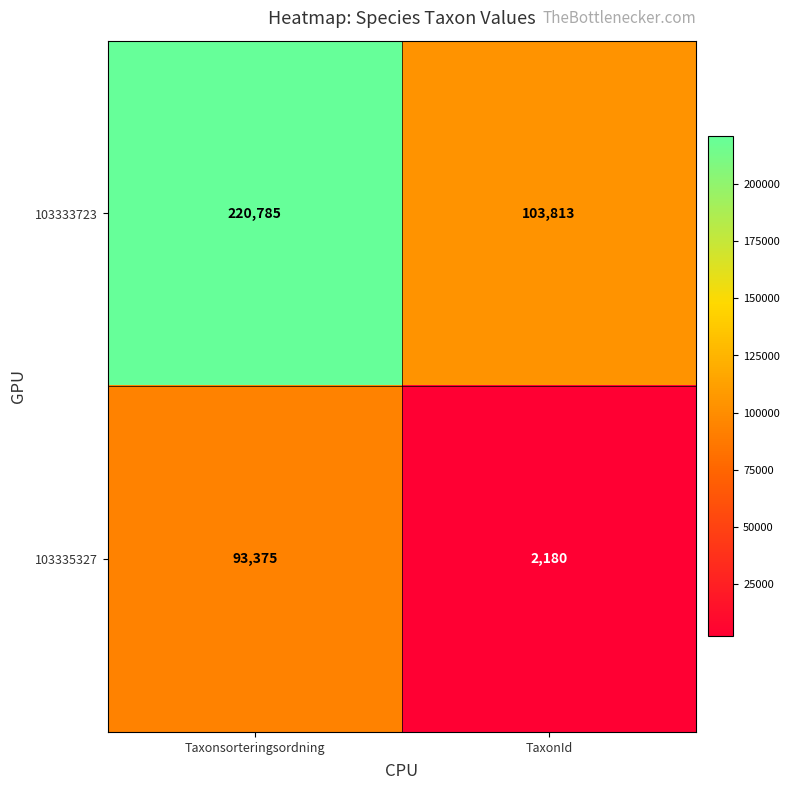

List the series in order of their overall mean, lowest first.

103335327, 103333723